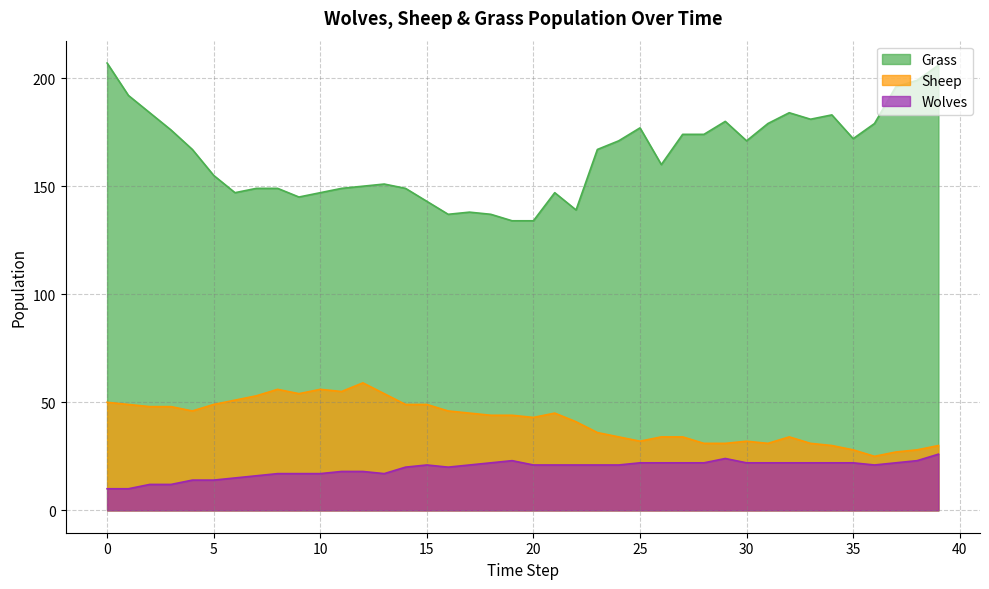

Between 25 and 1, which is larger?

1